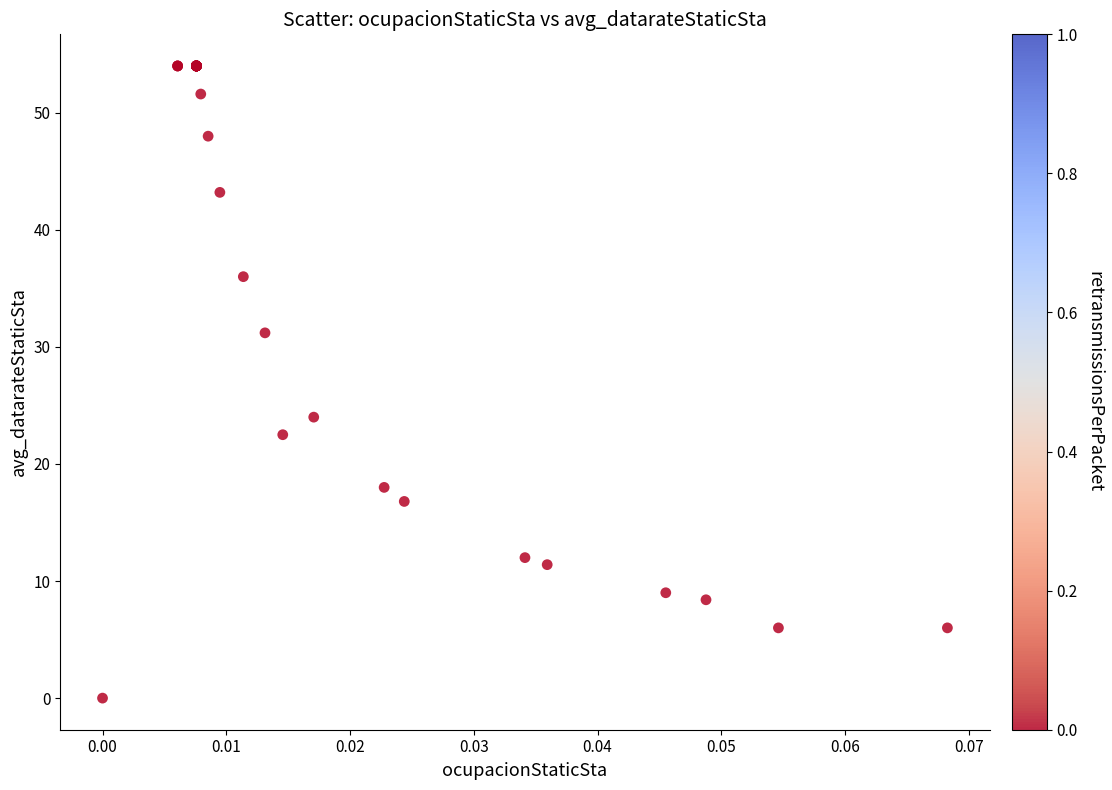

What Y value in the scatter plot is closest to 27?

24.0